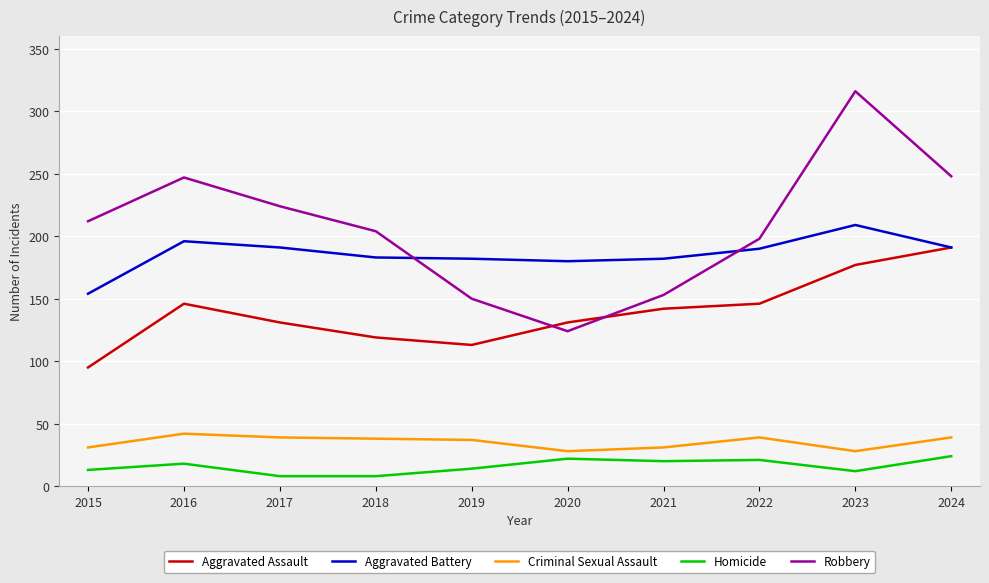

The Robbery series shows 45 at 2018. True or false?

False